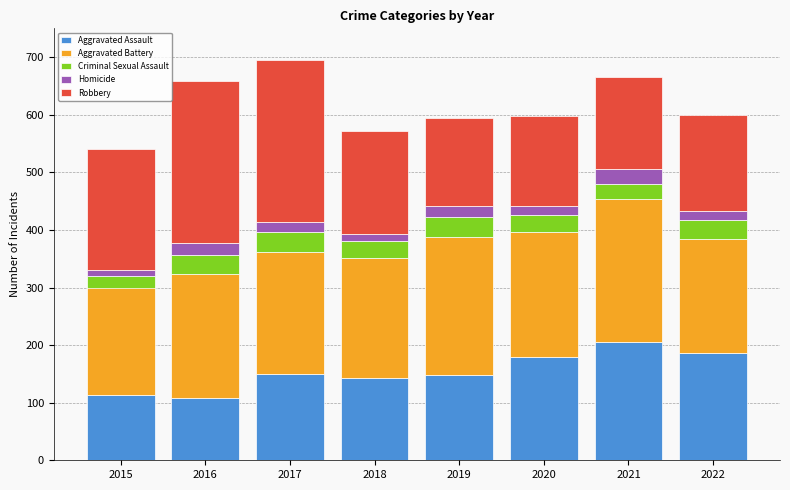

How many data points in Aggravated Assault are less than 150?

4